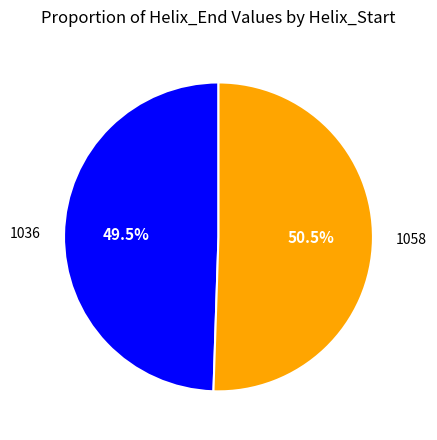

Combined, do 1036 and 1058 account for over 50%?

Yes